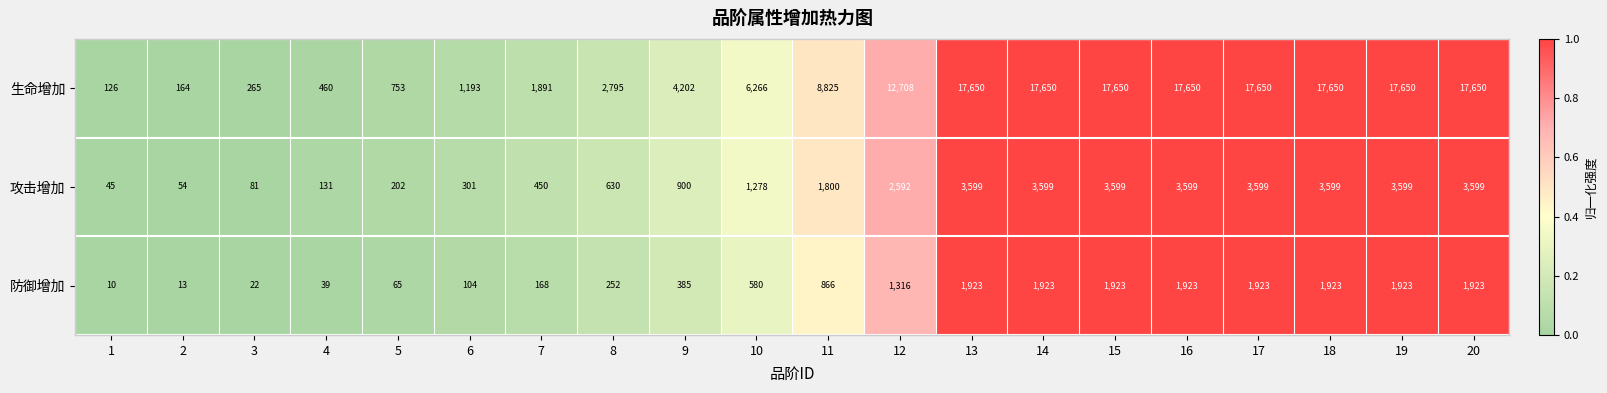

What is the average value of the 生命增加 series?

9042